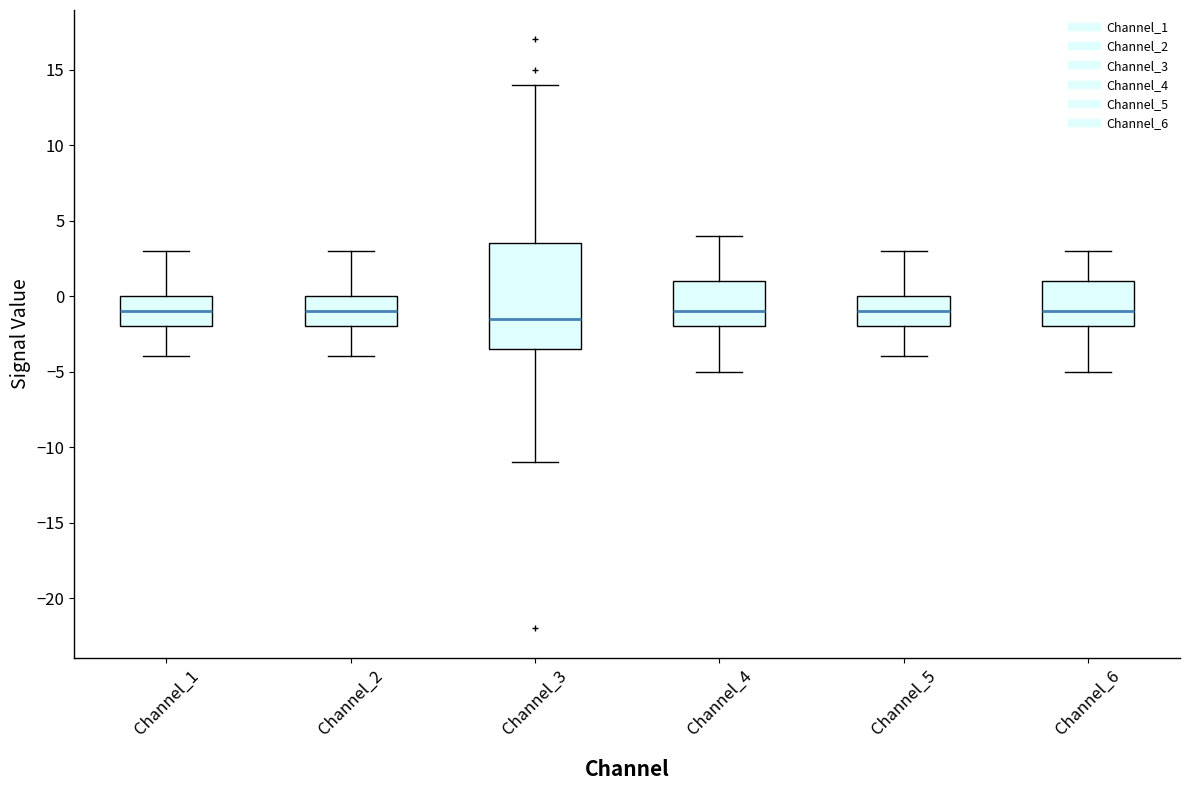

Reading left to right, transcribe this box plot: for each box, give where its median line is, the range the box spans, and where its two whiskers end, as read against the y-axis. The values are not printed on the chart, so give them approximately, as read against the axis.

Channel_1: median -1.0, box -2.0 to 0.0, whiskers -4.0 to 3.0
Channel_2: median -1.0, box -2.0 to 0.0, whiskers -4.0 to 3.0
Channel_3: median -1.5, box -3.5 to 3.5, whiskers -11.0 to 14.0
Channel_4: median -1.0, box -2.0 to 1.0, whiskers -5.0 to 4.0
Channel_5: median -1.0, box -2.0 to 0.0, whiskers -4.0 to 3.0
Channel_6: median -1.0, box -2.0 to 1.0, whiskers -5.0 to 3.0